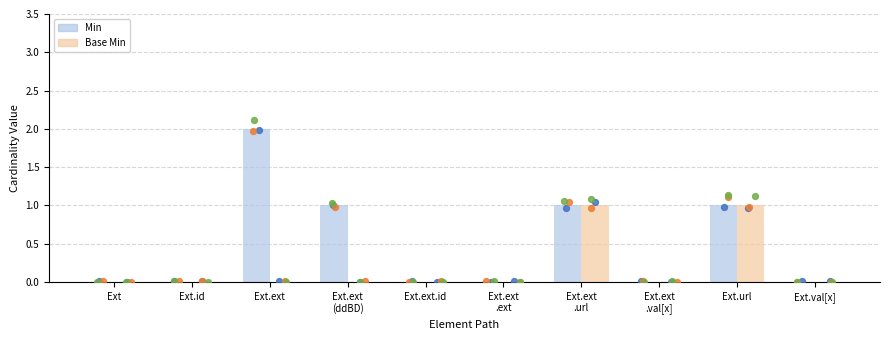

Which series contains the lowest Y value?

Min